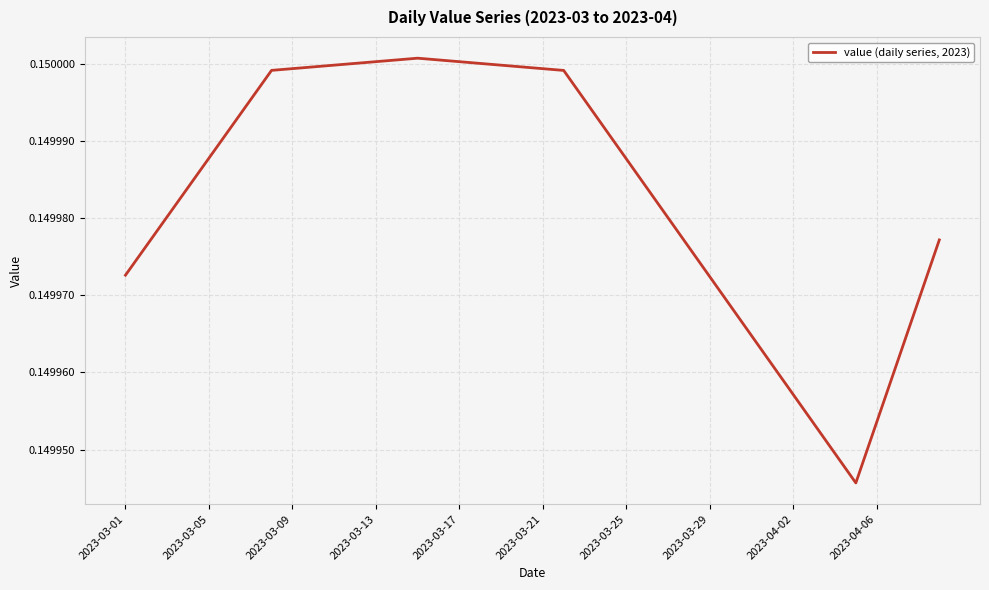

Is it true that the value at 2023-03-25 is 0.2?

False